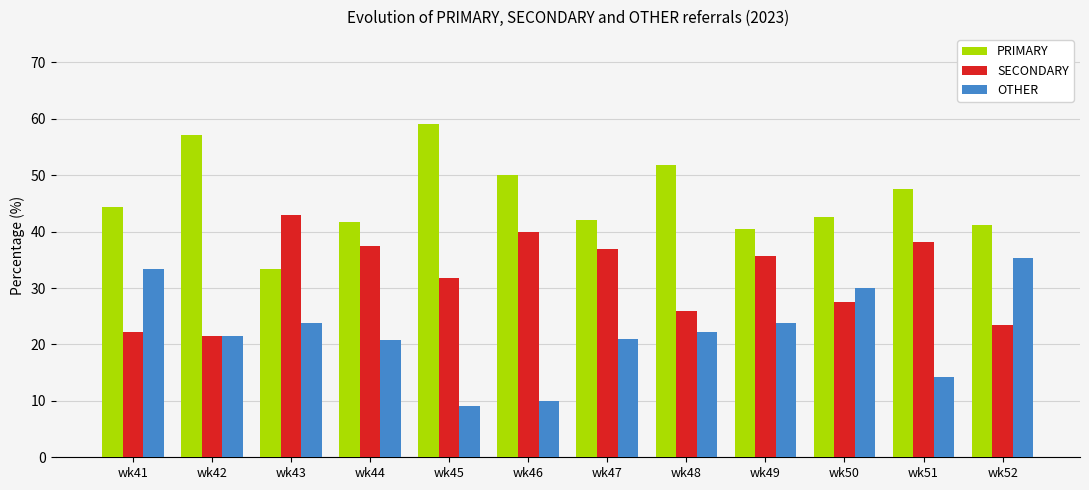

Rank the series at wk46 from highest to lowest value.

PRIMARY, SECONDARY, OTHER